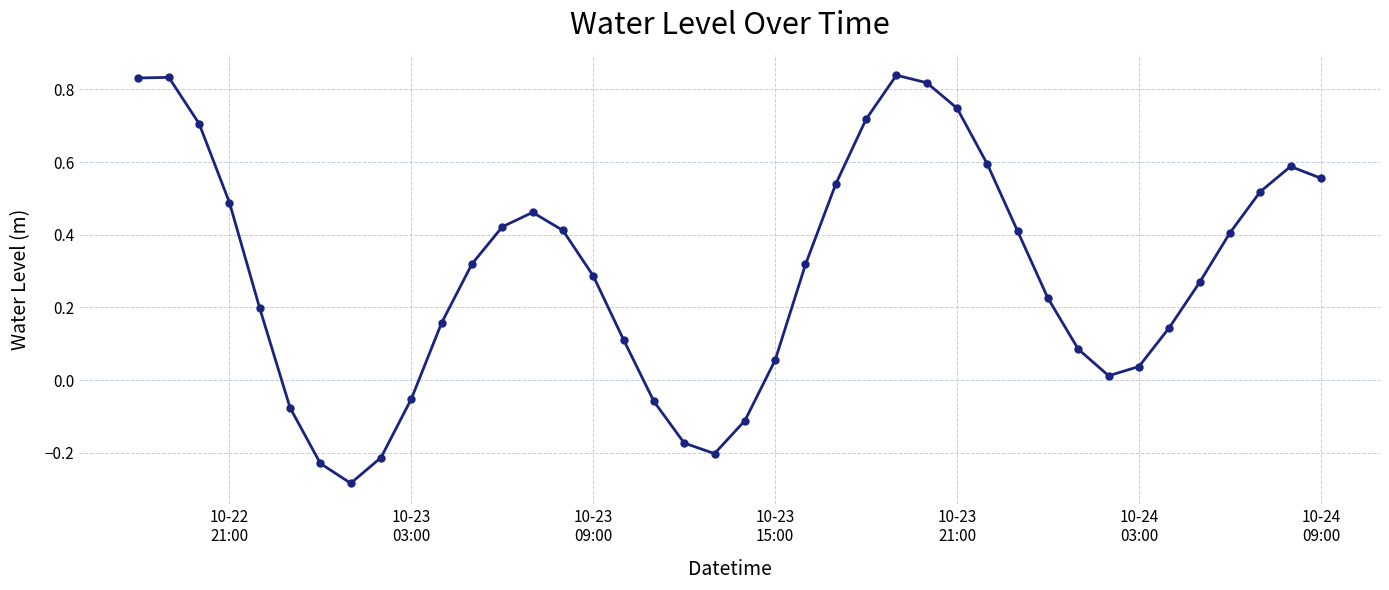

How many interior local valleys (lower than both neighbors) does the data have?

3